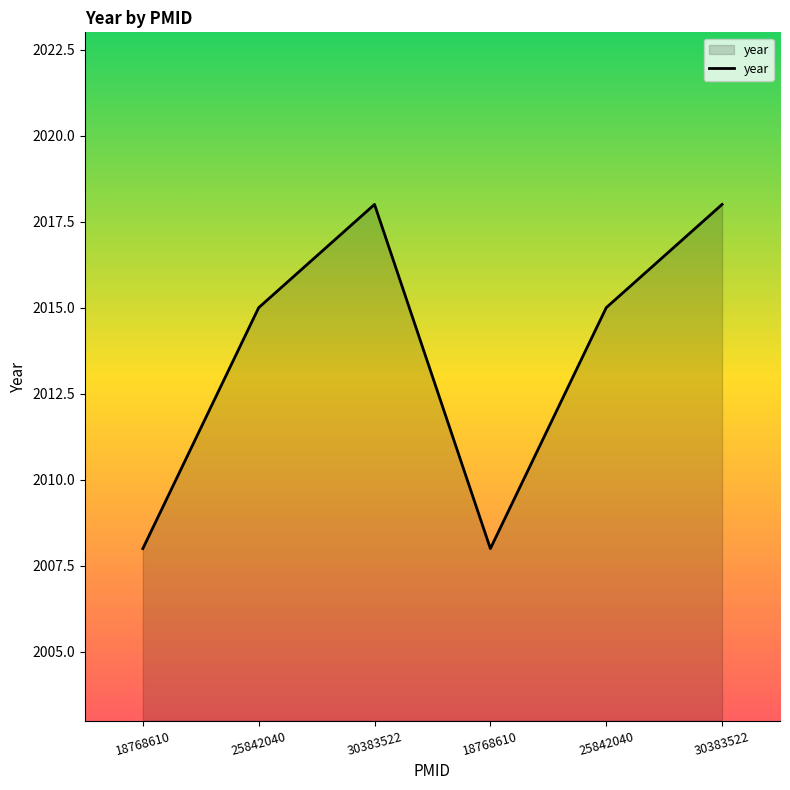

Rank the categories by value from highest to lowest.

30383522, 30383522, 25842040, 25842040, 18768610, 18768610